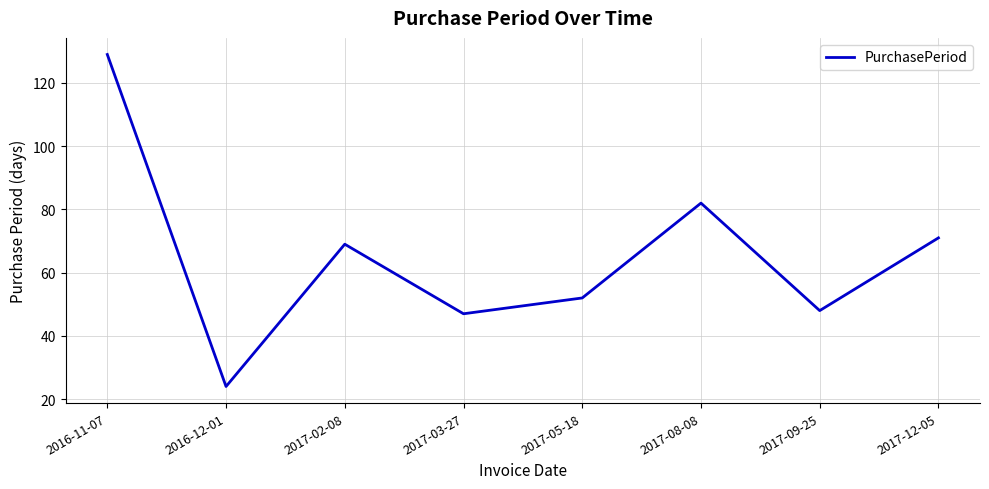

At which category does the chart reach its minimum across all series?

2016-12-01